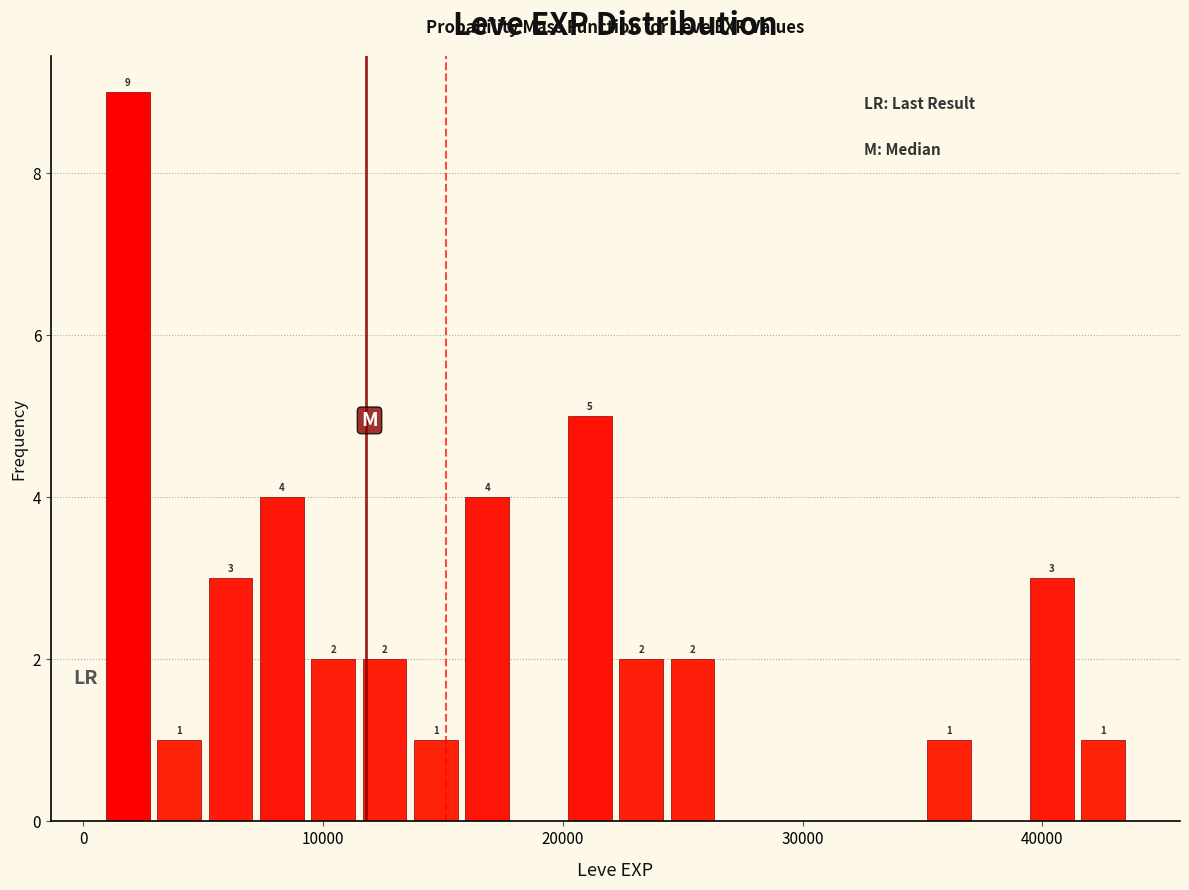

Read against the x-axis, roughly where is the centre of the tallest bar?

2000